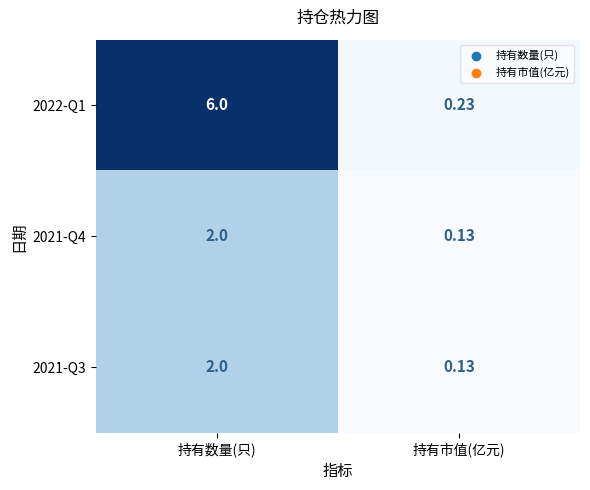

At which label is 2021-Q3 closest to 1?

持有市值(亿元)